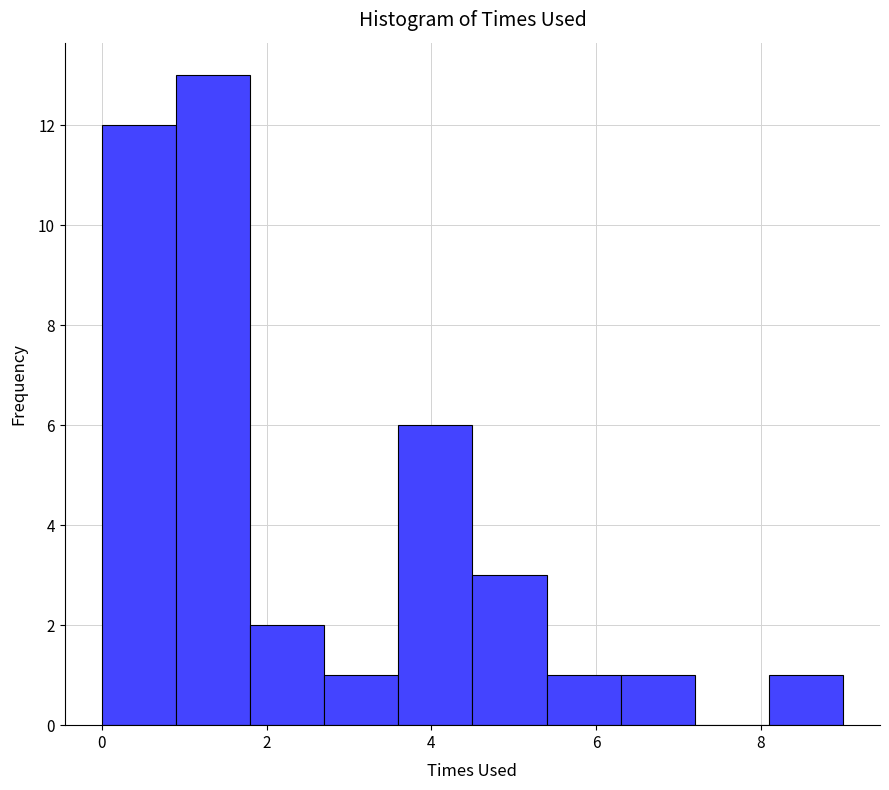

Which range on the x-axis has the tallest bar?

0.9 to 1.8